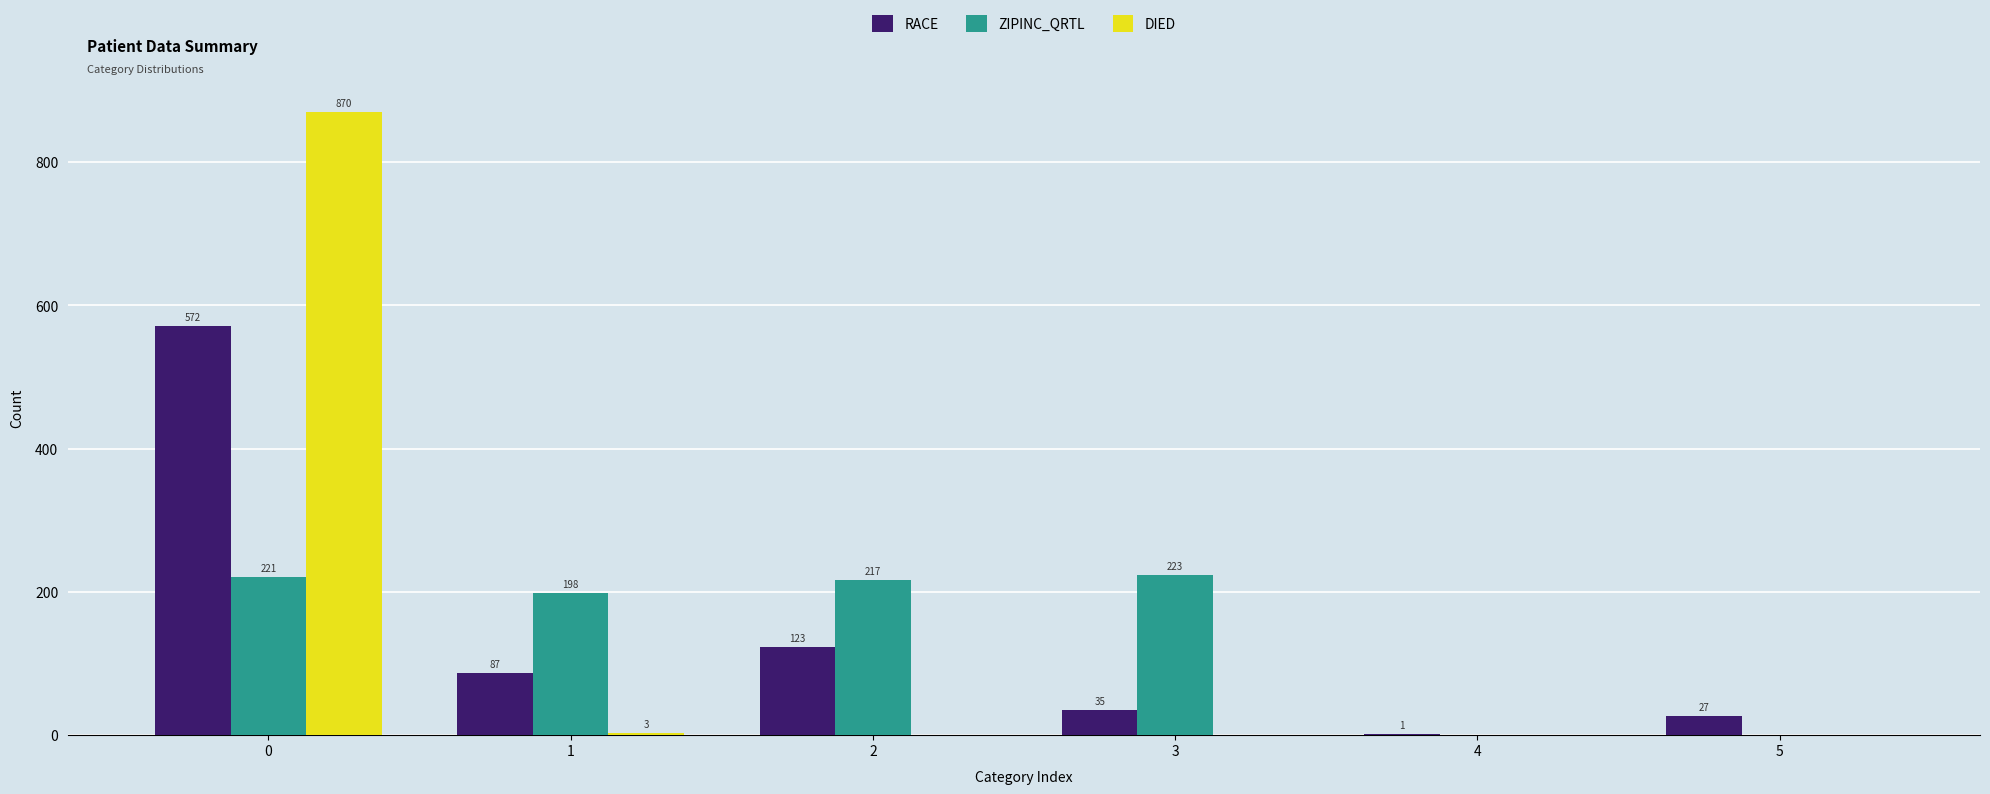

How many distinct data groups are displayed?

3